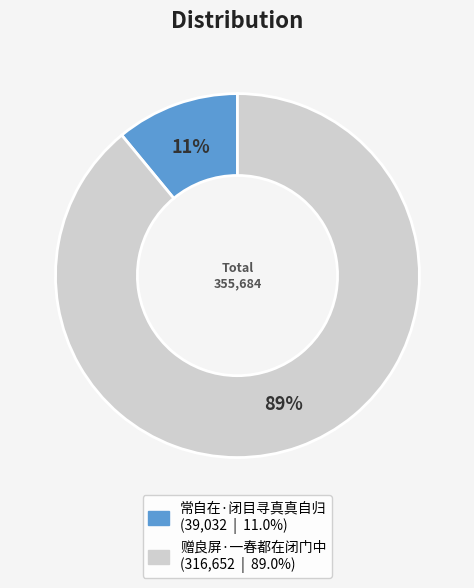

Does 常自在·闭目寻真真自归 account for over 50% of the chart?

No